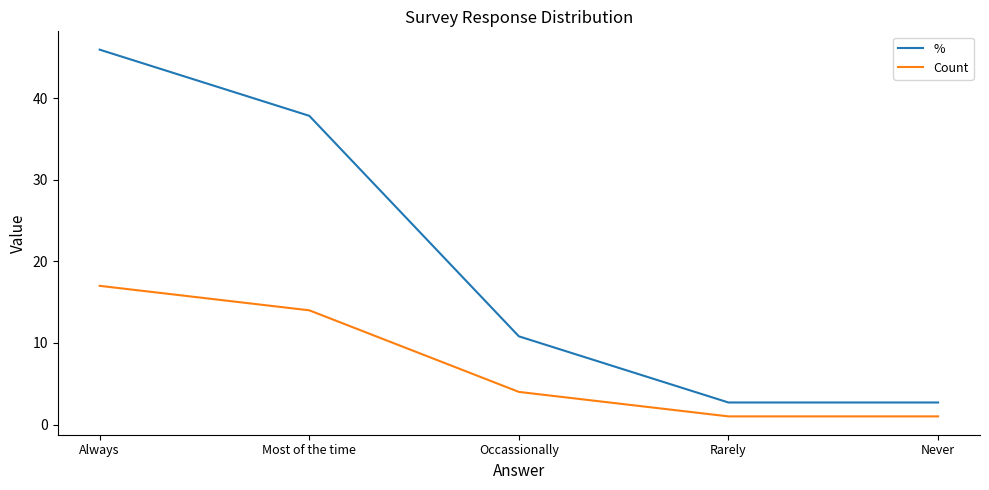

What position from the right is Always?

5